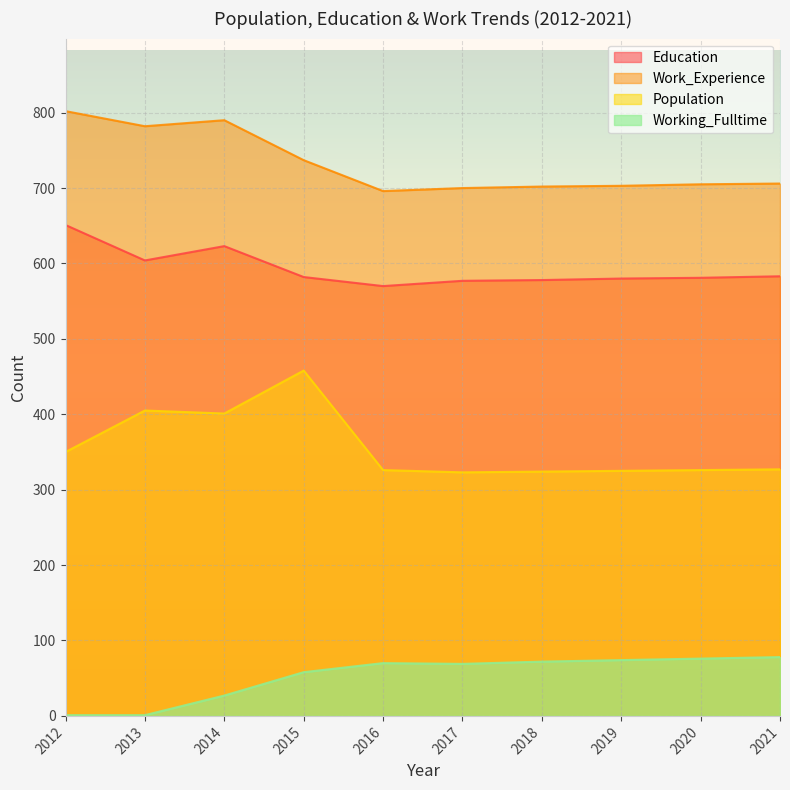

What is the minimum value shown in the chart?

1